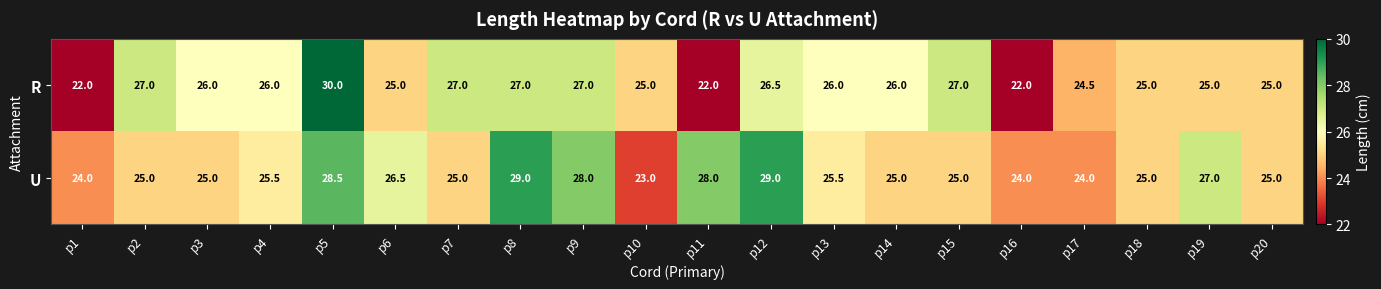

What is the difference between the highest and lowest values at p10?

2.0